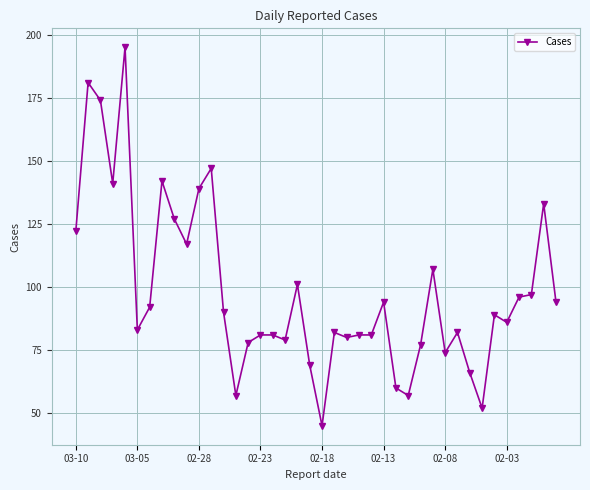

What is the sum of all values?

3929